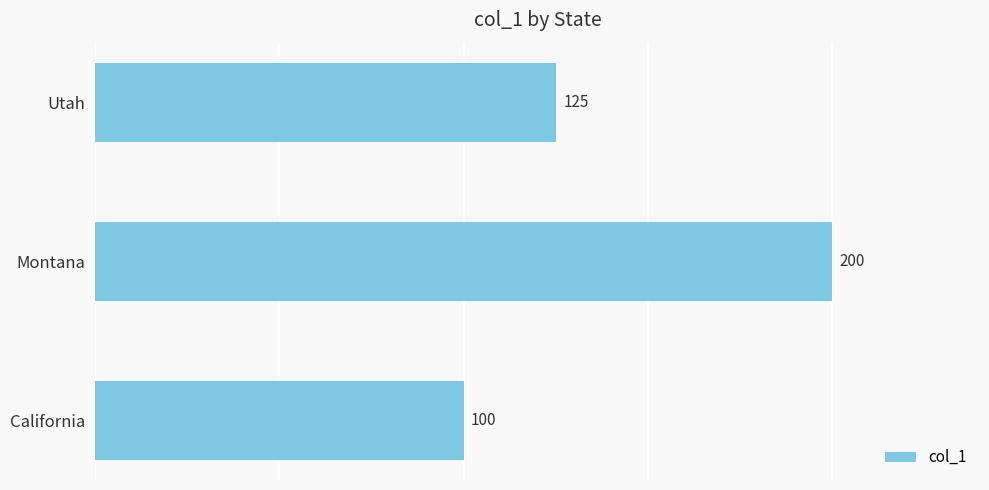

How many data points are less than 125?

1